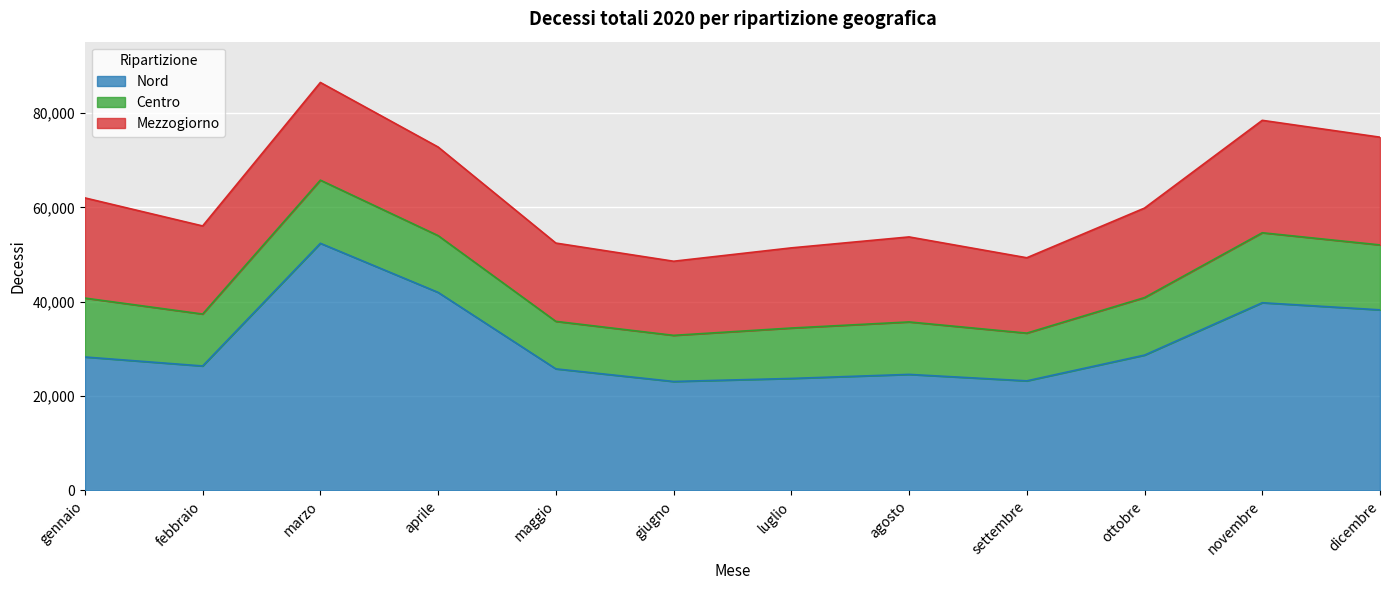

Read the Mezzogiorno value at novembre, to the nearest 50.

23850